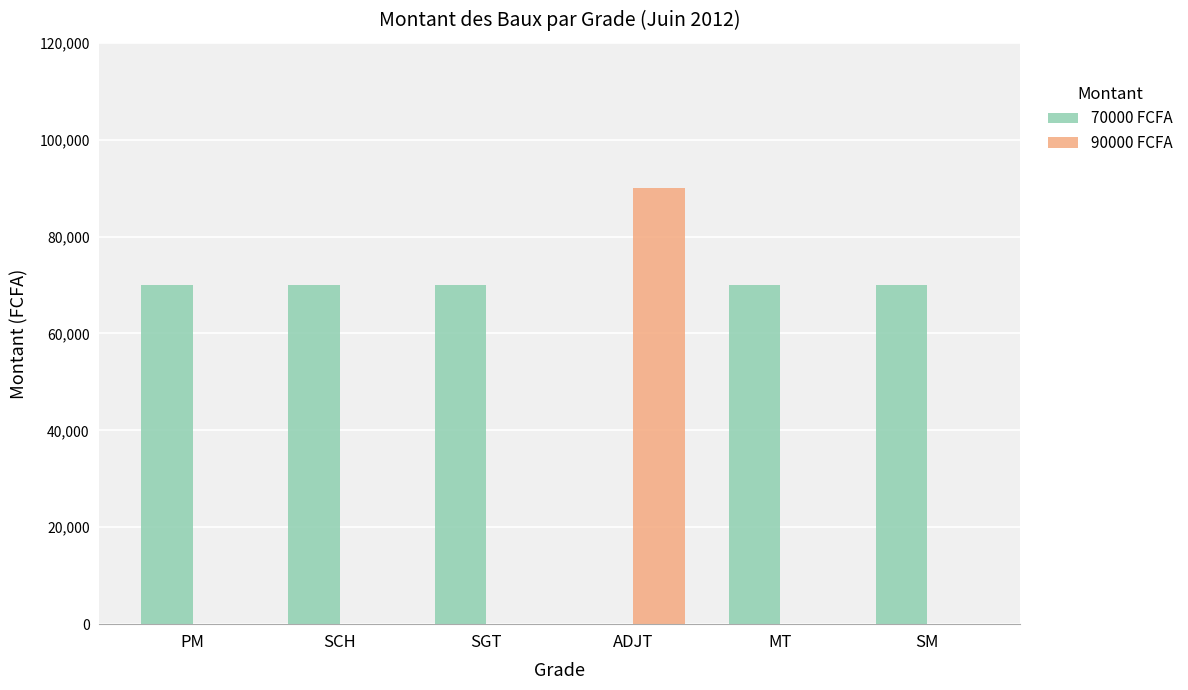

Is it true that 90000 FCFA equals 40417 at ADJT?

False